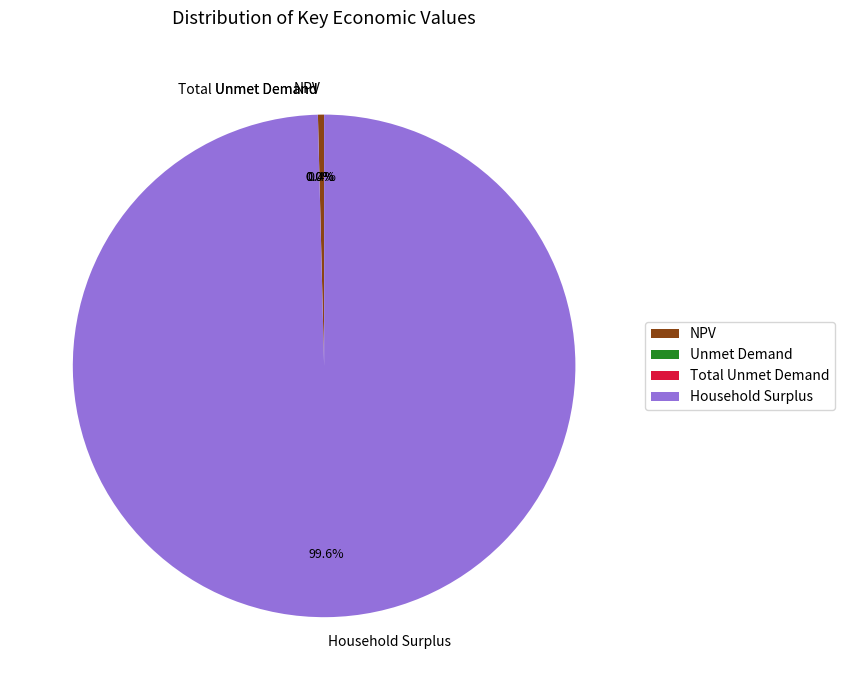

What percentage is NOT represented by Household Surplus?

0.4%